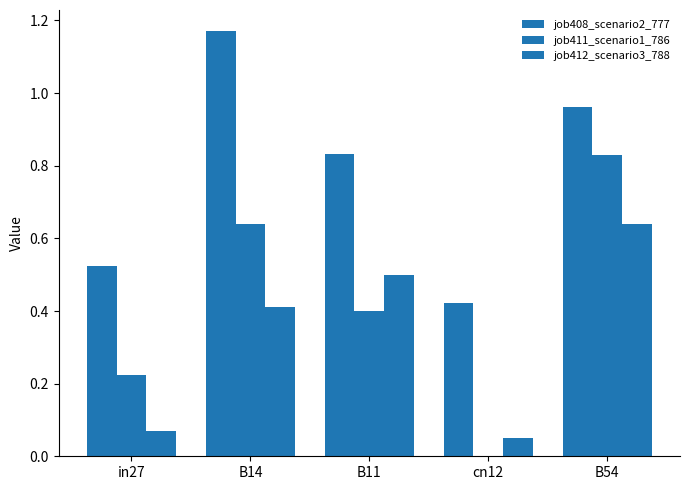

Reading right to left, transcribe all the data shown in this chart.

job408_scenario2_777: B54=1.0	cn12=0.4	B11=0.8	B14=1.2	in27=0.5
job411_scenario1_786: B54=0.8	cn12=0.0	B11=0.4	B14=0.6	in27=0.2
job412_scenario3_788: B54=0.6	cn12=0.1	B11=0.5	B14=0.4	in27=0.1